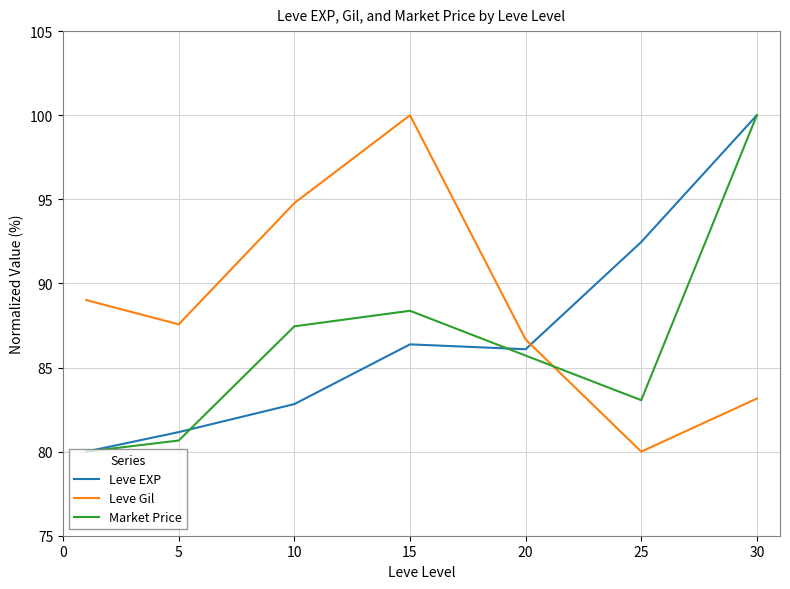

How many lines are shown in the chart?

3